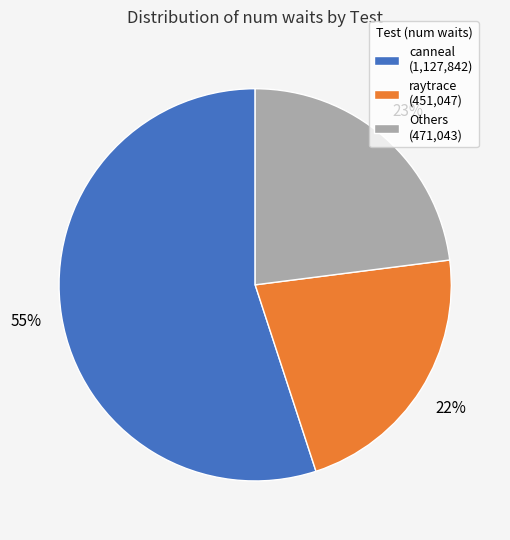

To the nearest percent, what is the difference between the largest and smallest slice percentages?

33%